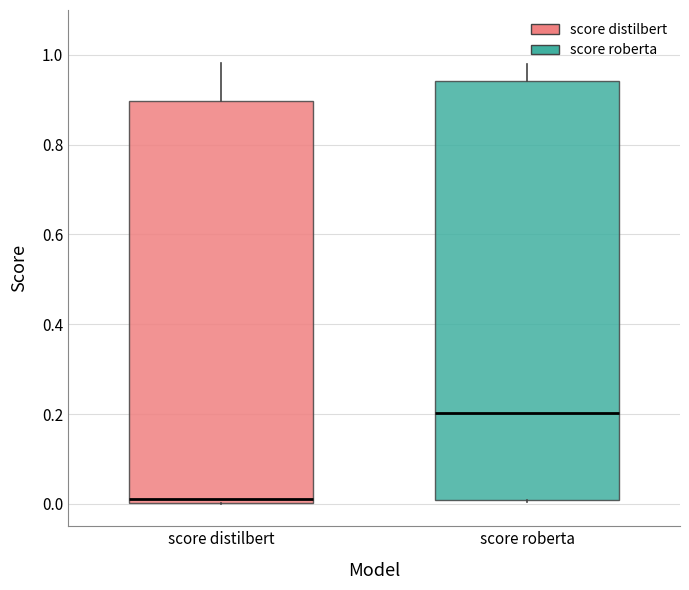

Which box's median line is the highest?

score roberta